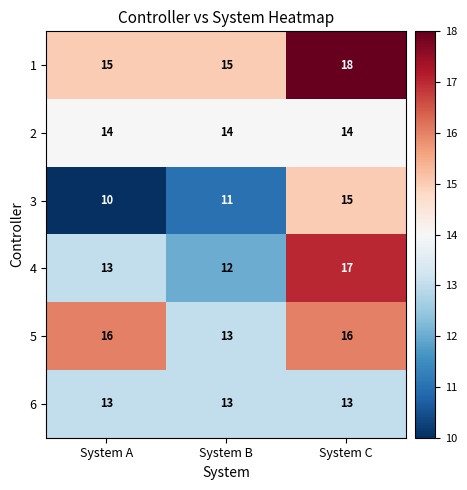

Count the 4 values in the range 12 to 17.

3